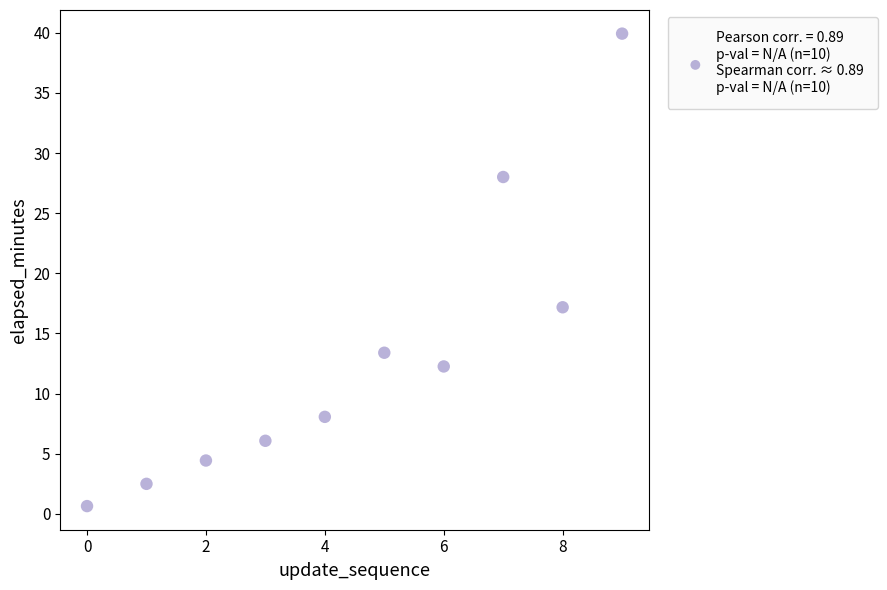

What Y value in the scatter plot is closest to 20?

17.2